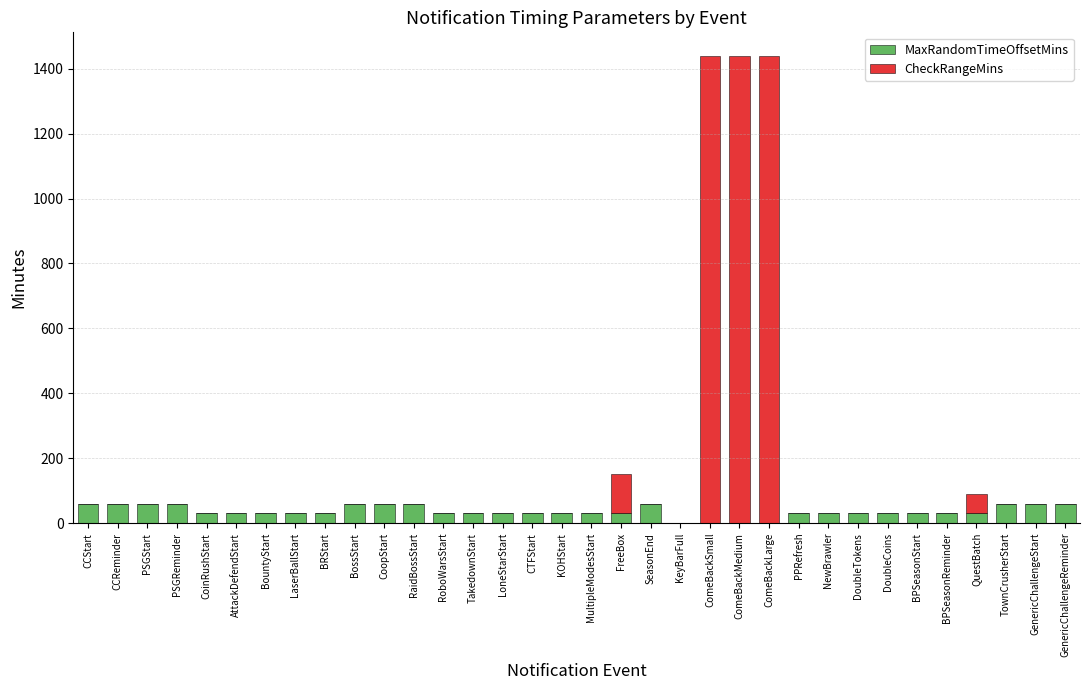

What are all the series names shown in the legend?

MaxRandomTimeOffsetMins, CheckRangeMins